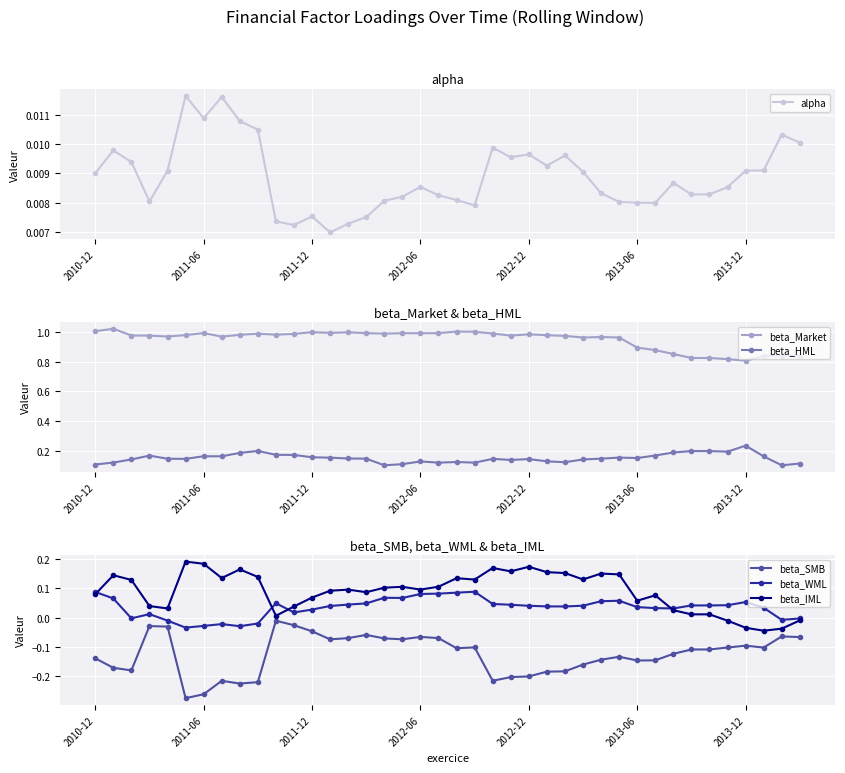

What is the average value of the beta_IML series?

0.1